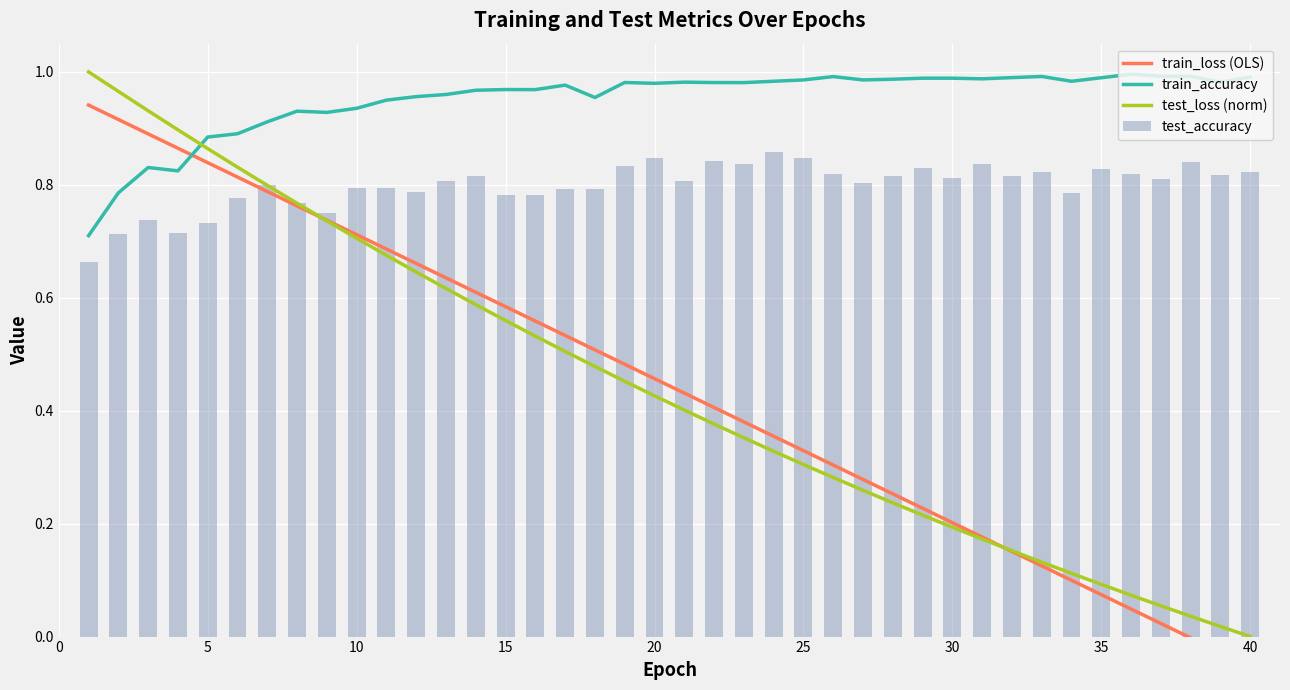

True or false: train_accuracy has a value of 0.2 at 10.

False